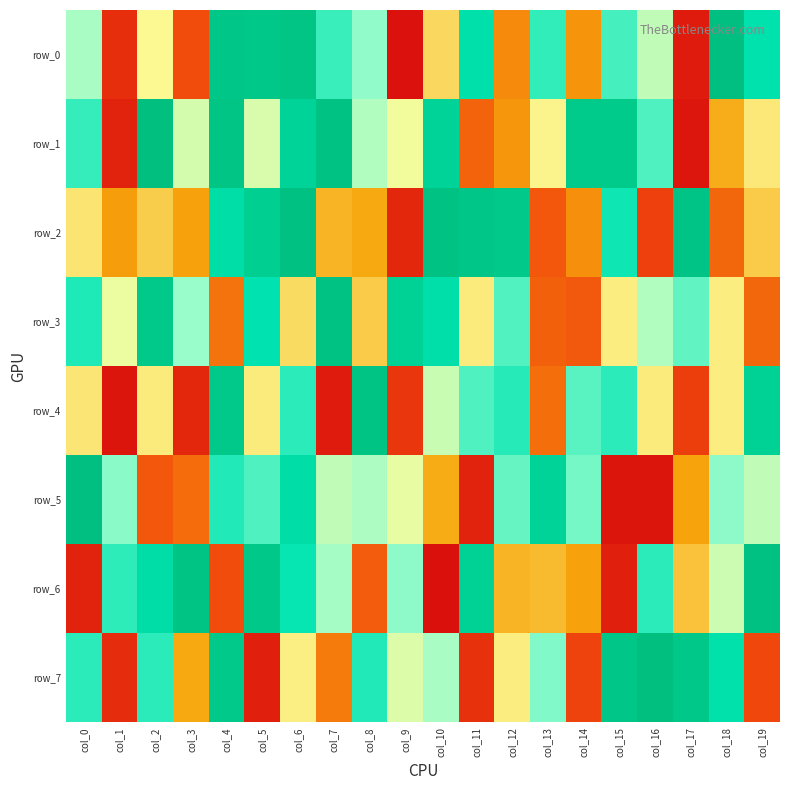

What is the highest value of the row_7 series?

999095